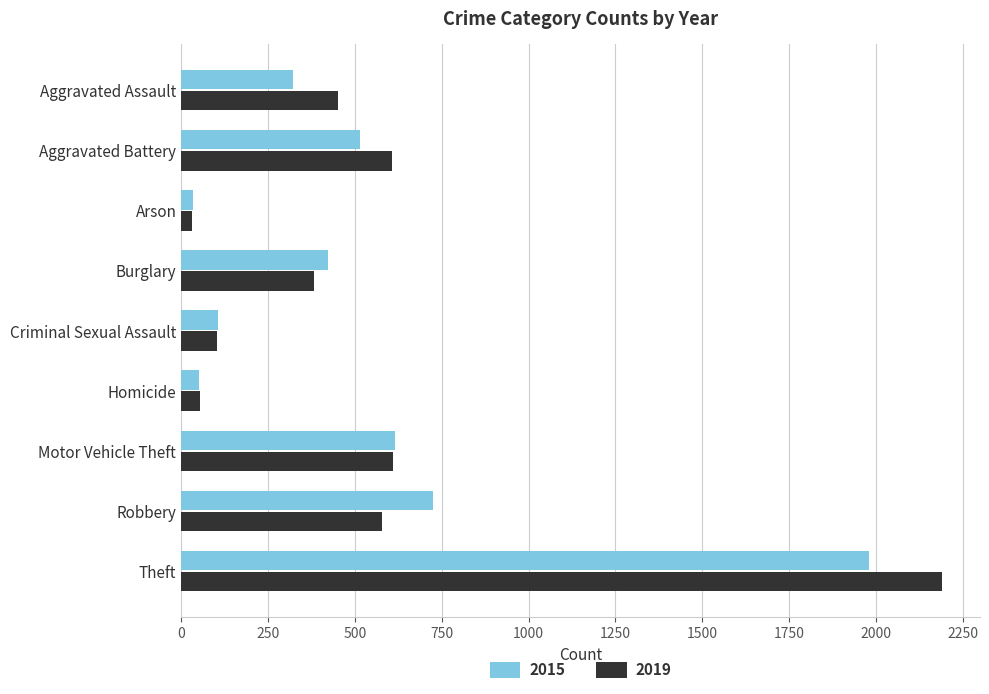

What is the sum of all 2019 values?

5008